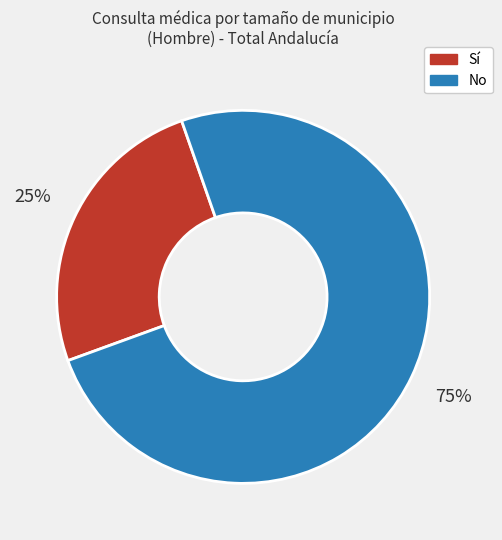

Which category has the smallest portion of the pie?

Sí